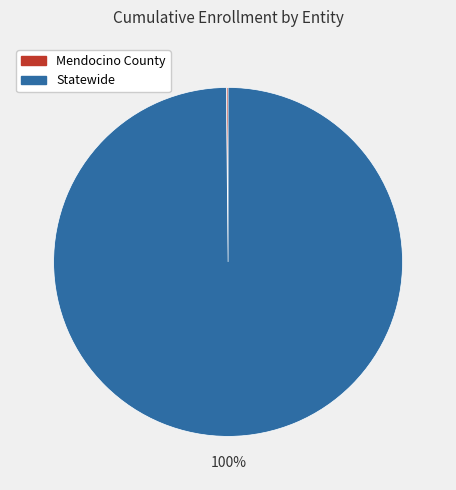

To the nearest percent, what is the difference between the largest and smallest slice percentages?

100%